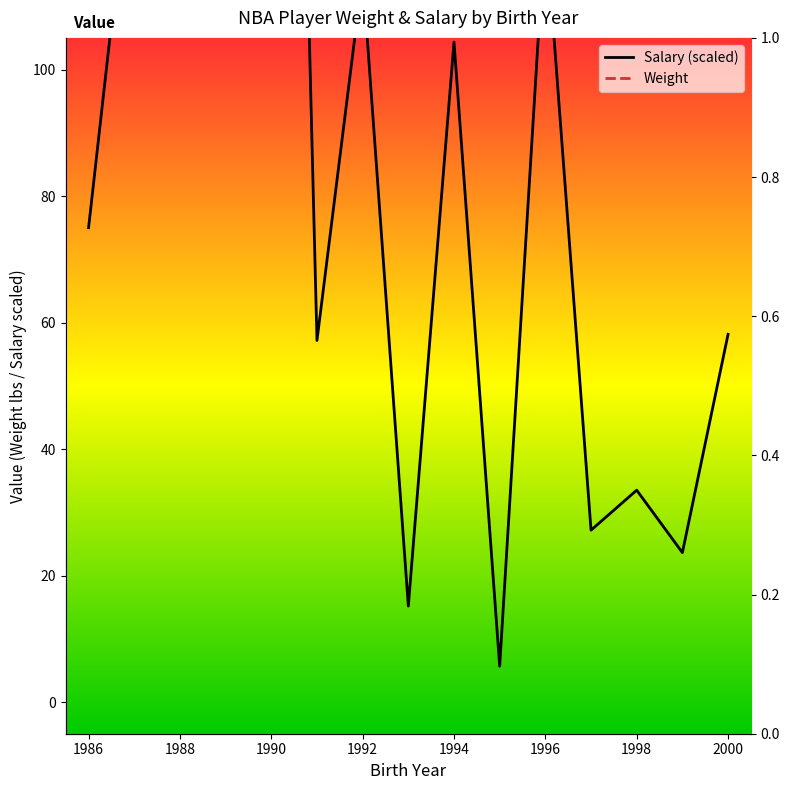

Which series changed the most between 1986 and 1998?

Salary (scaled)